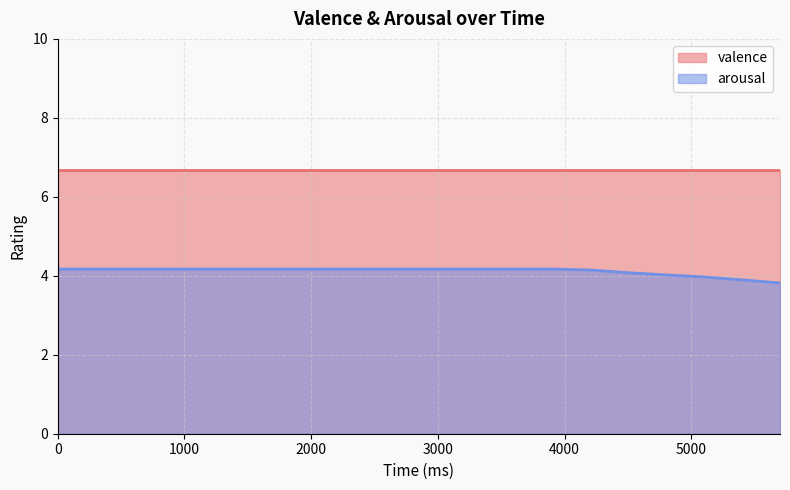

Is it true that the value at 5100 is 5.8?

False